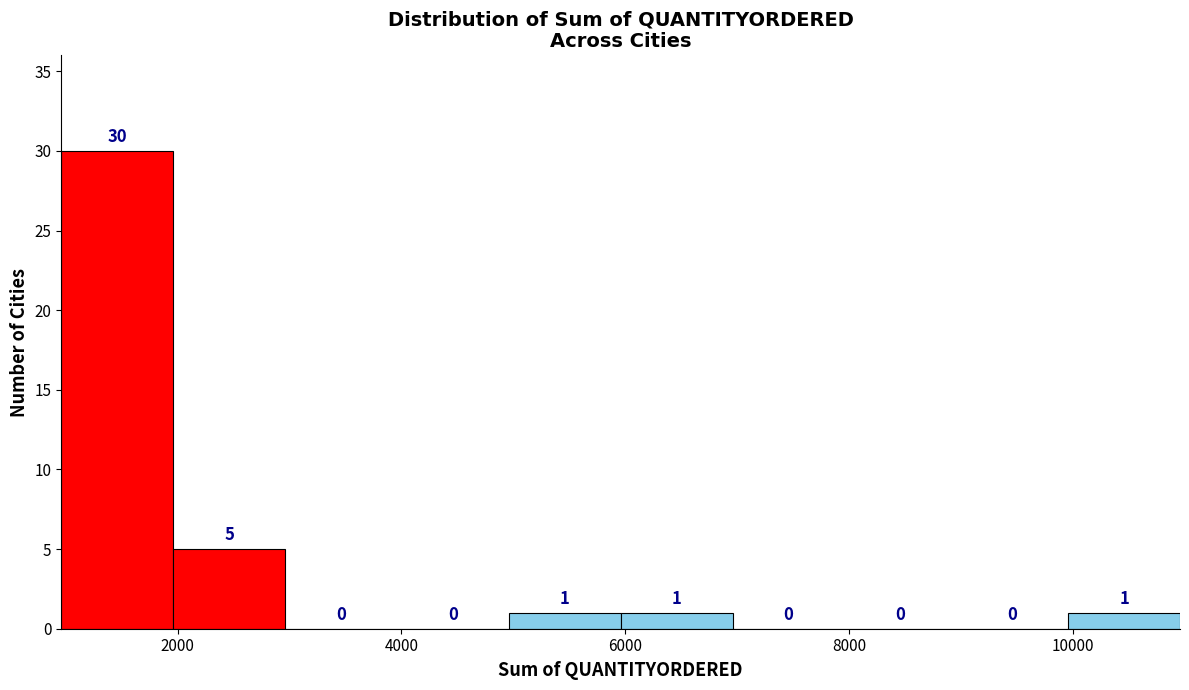

How tall is the bar that spans 1000 to 2000 on the x-axis? The bar edges are not printed on the chart, so give them approximately, as read against the axis.

30